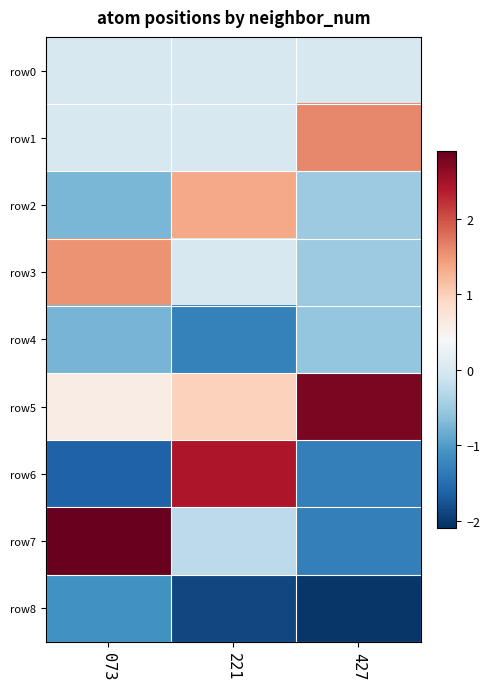

Which series has the widest spread of values?

row7